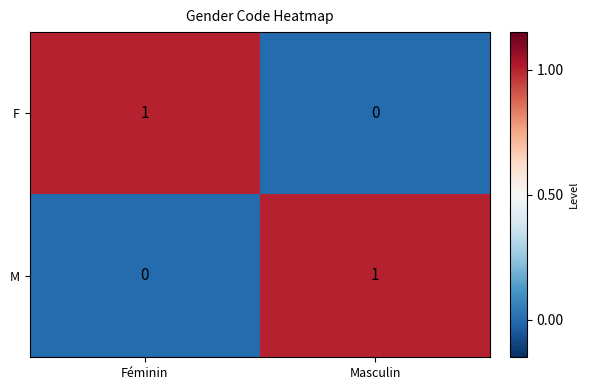

At which label is F closest to 0?

Masculin